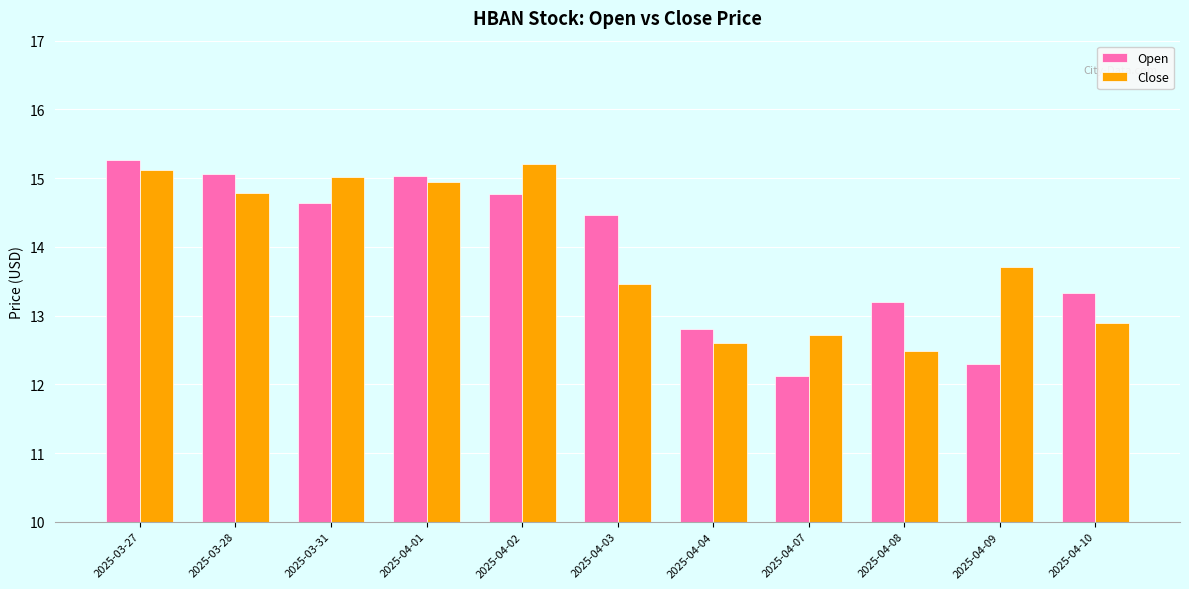

Which series has the widest spread of values?

Open